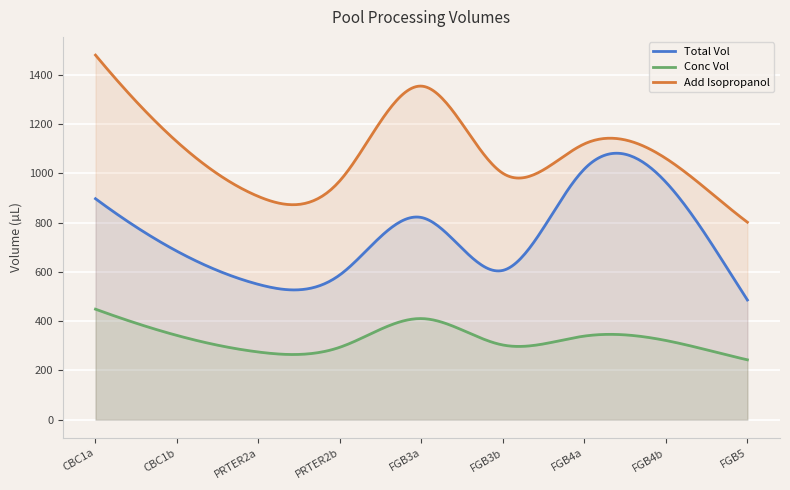

Where is Add Isopropanol nearest to the value 1141?

CBC1b